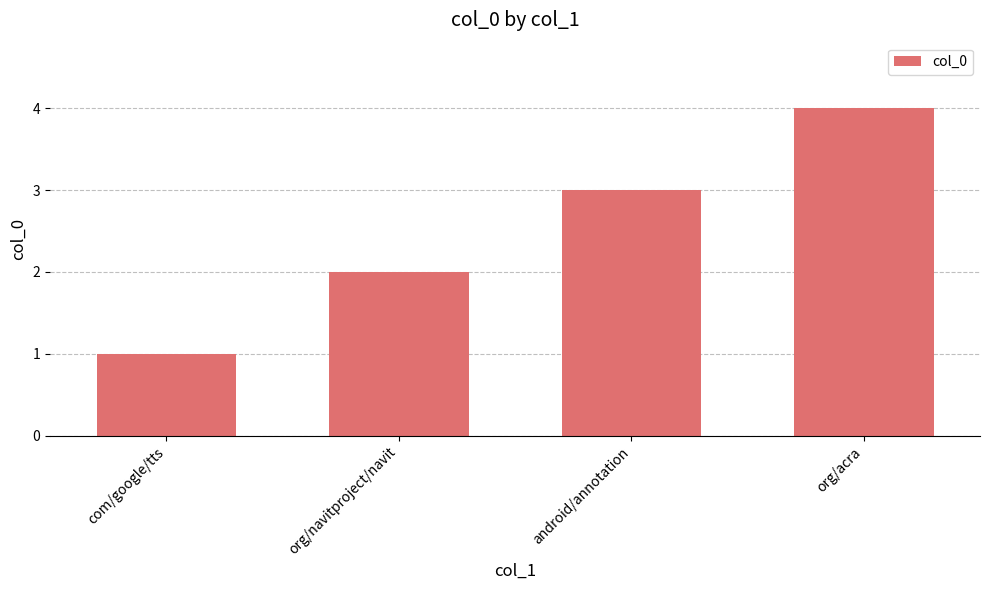

Count the number of categories in the chart.

4